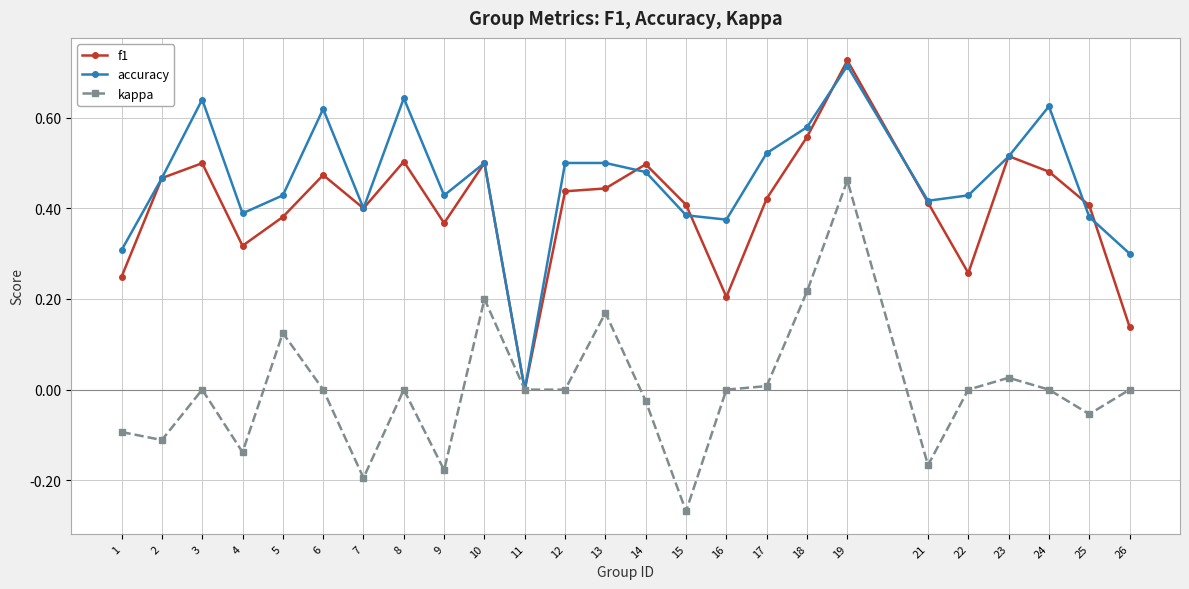

Which label corresponds to the largest value in the chart?

19